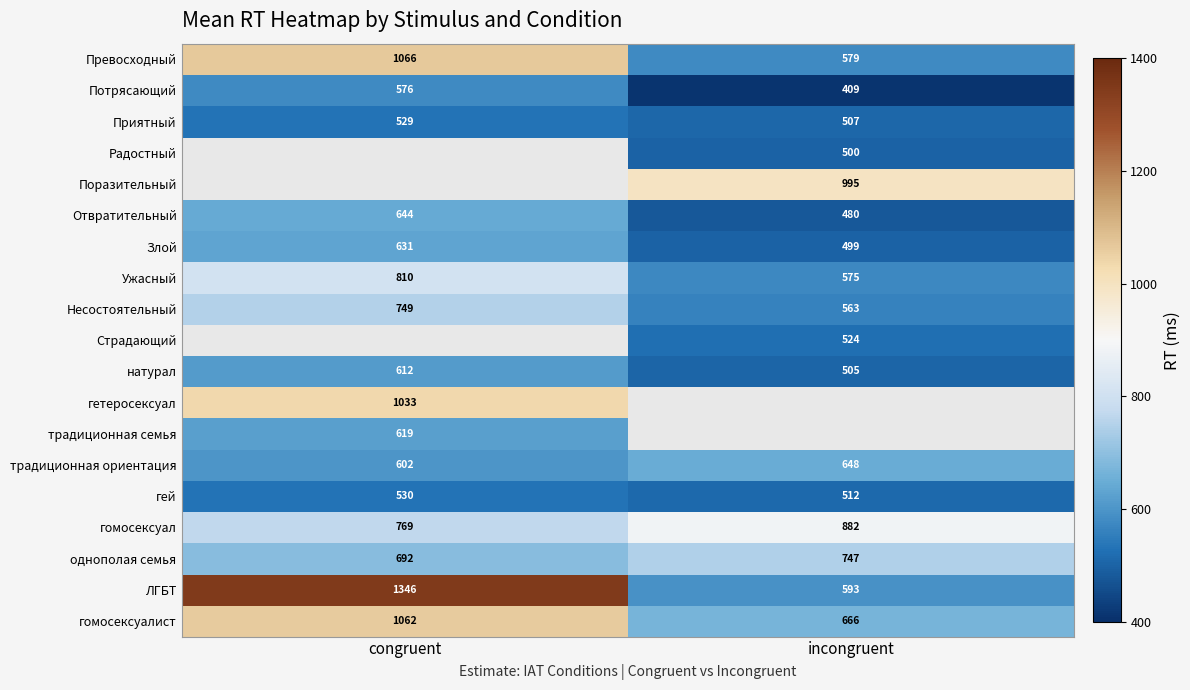

At which label does традиционная ориентация reach its minimum?

congruent